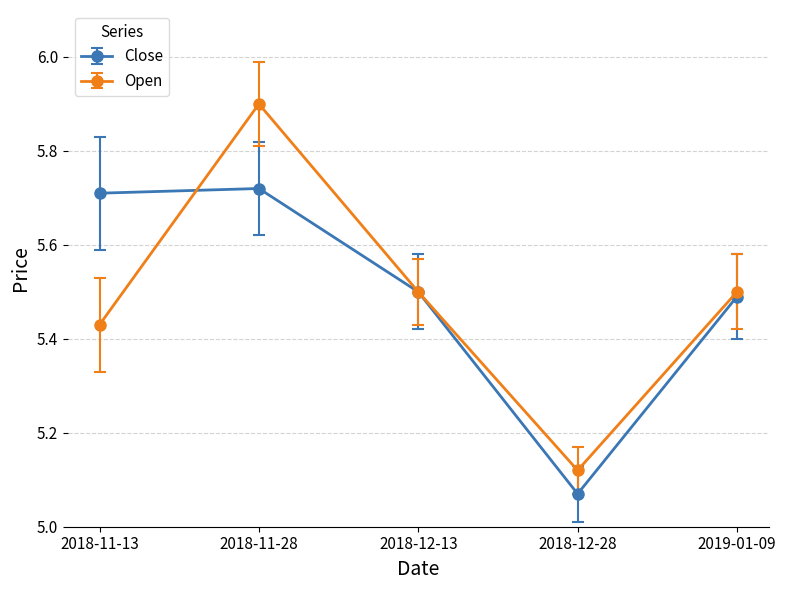

What is the label of the 3rd point from the right?

2018-12-13